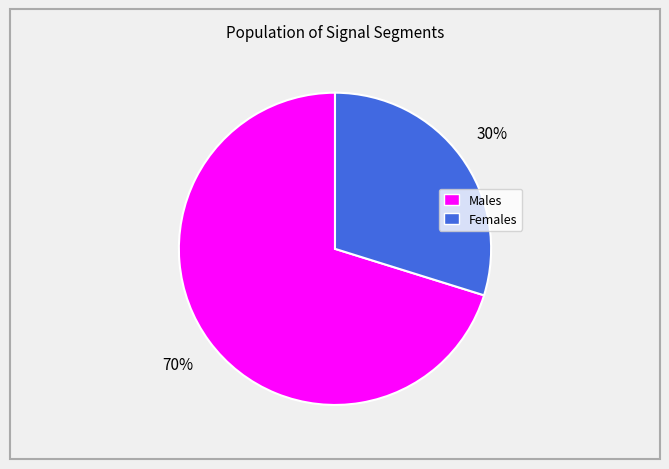

To the nearest percent, what is the difference between the largest and smallest slice percentages?

40%